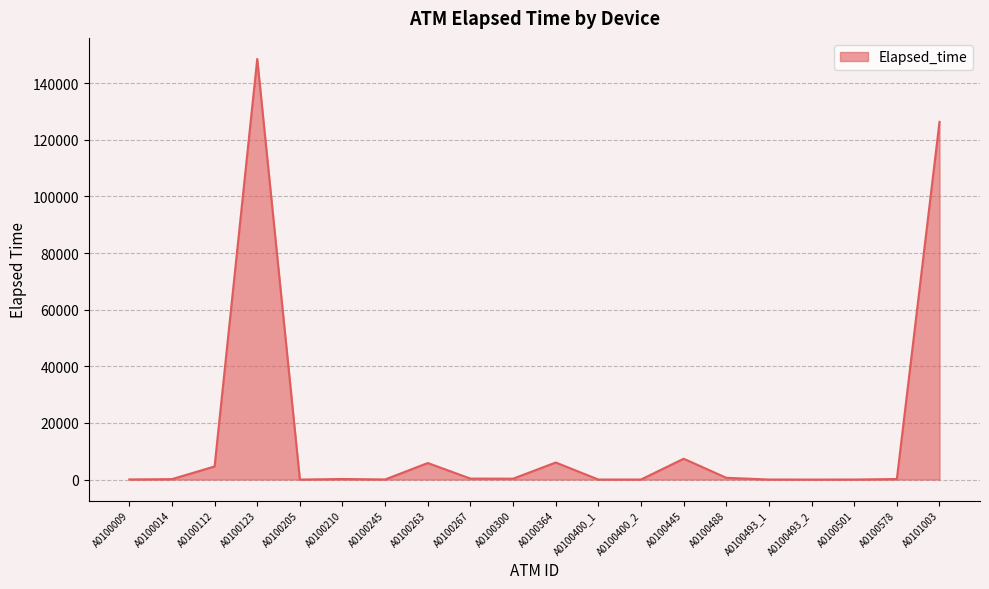

Which category has the highest value across all series?

A0100123